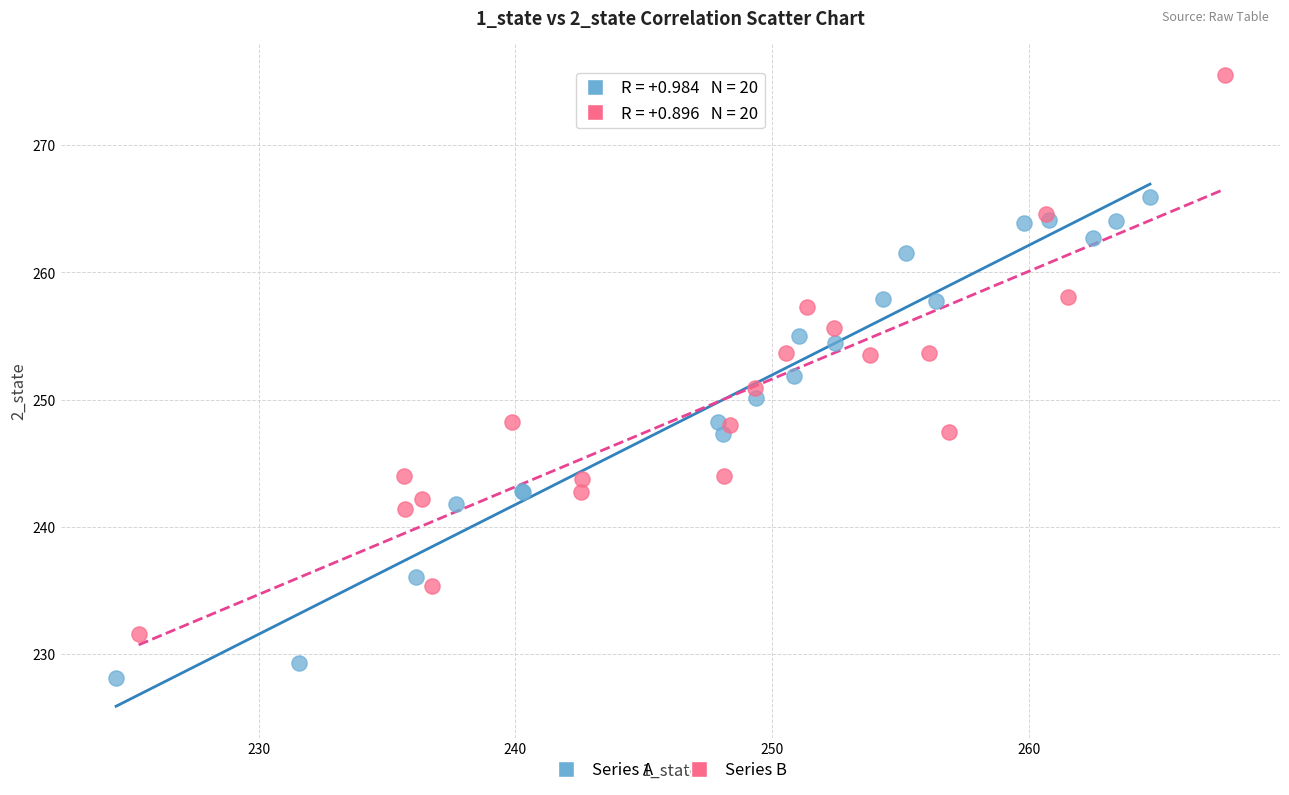

Which series contains the lowest Y value?

Series A